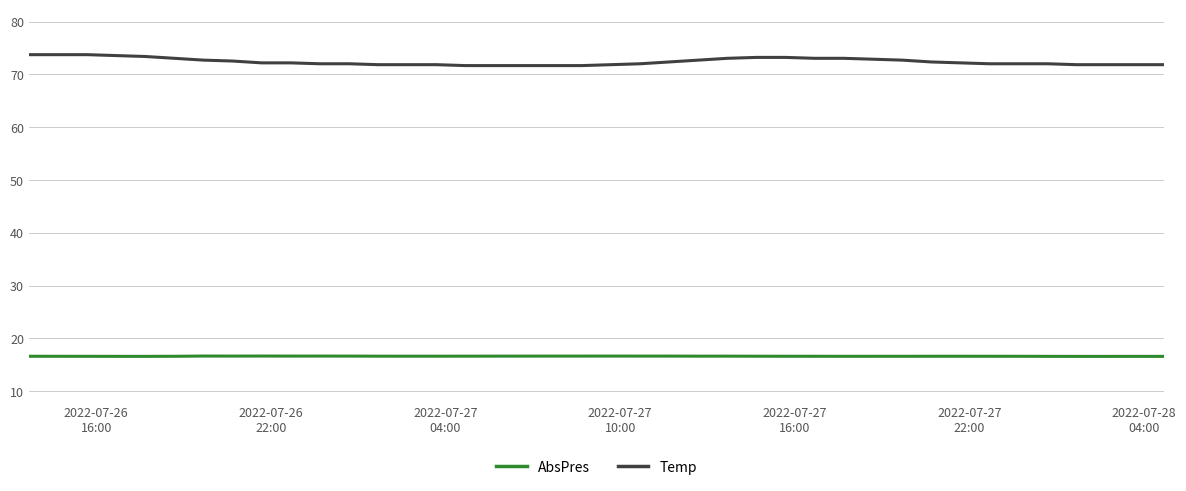

Which series has the largest range (max minus min)?

Temp